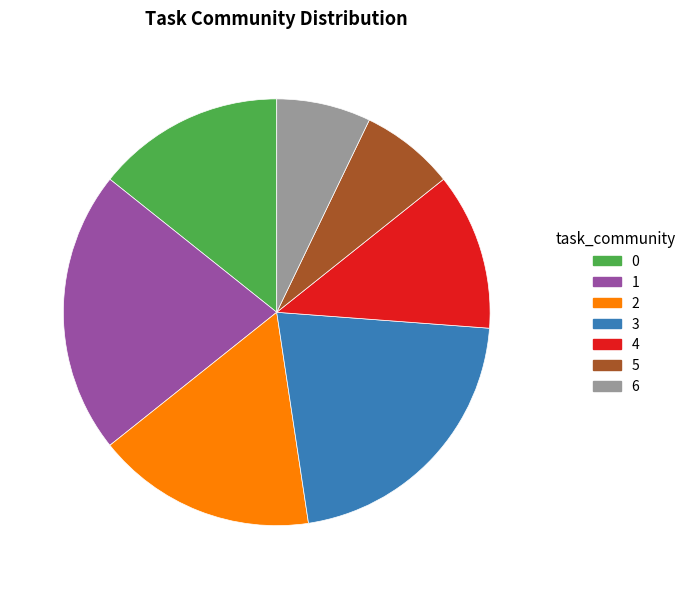

Do 4 and 6 together represent more than half of the pie?

No